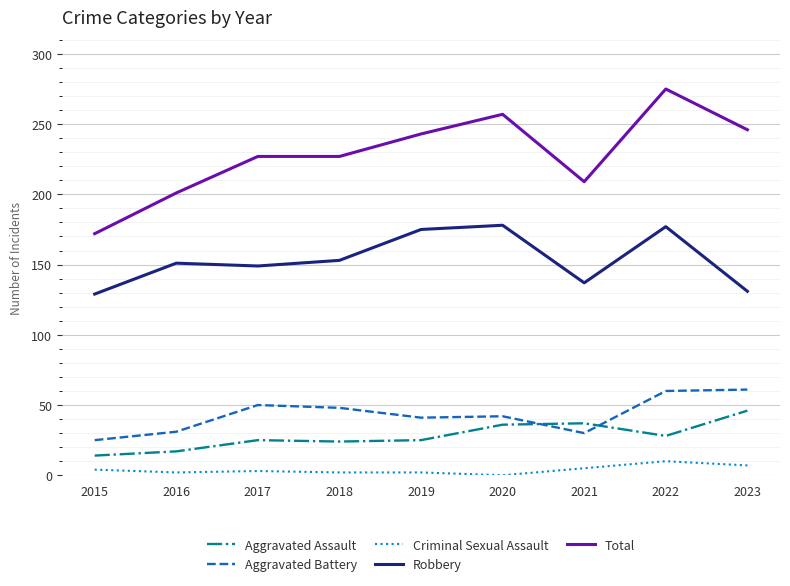

True or false: Robbery and Aggravated Battery intersect in this chart.

False